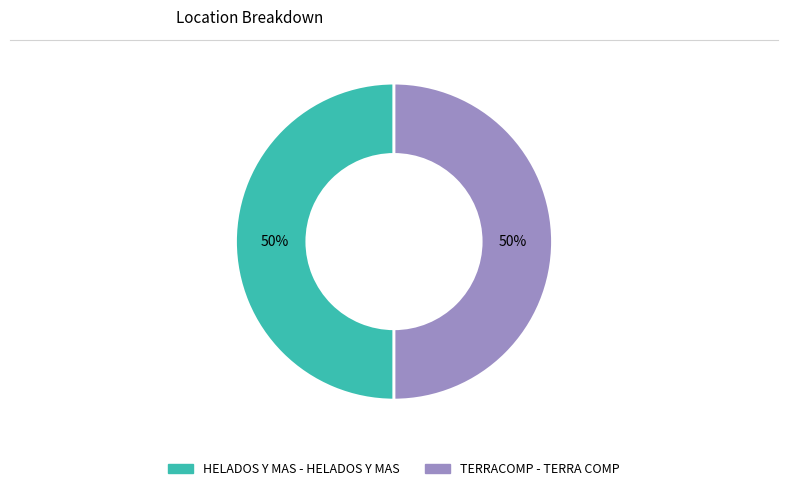

Is the sum of HELADOS Y MAS - HELADOS Y MAS and TERRACOMP - TERRA COMP greater than half?

Yes